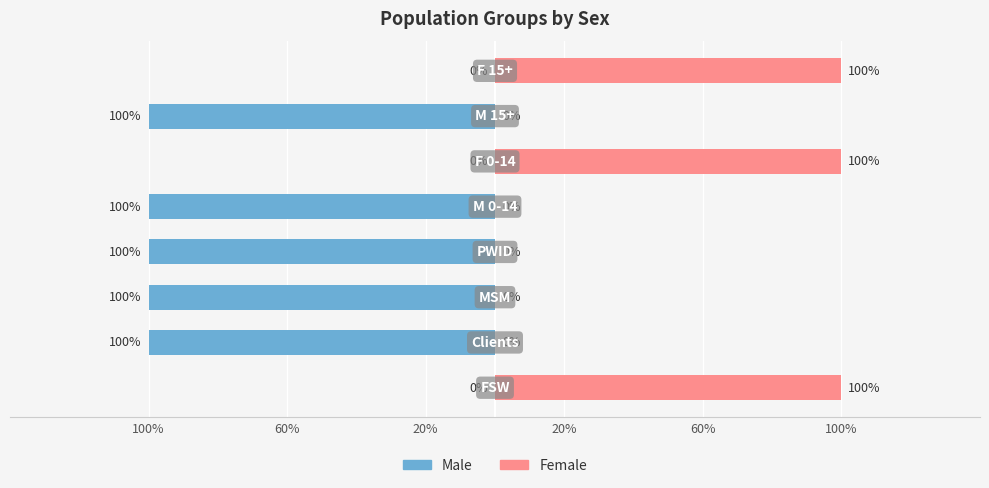

How many distinct data groups are displayed?

2